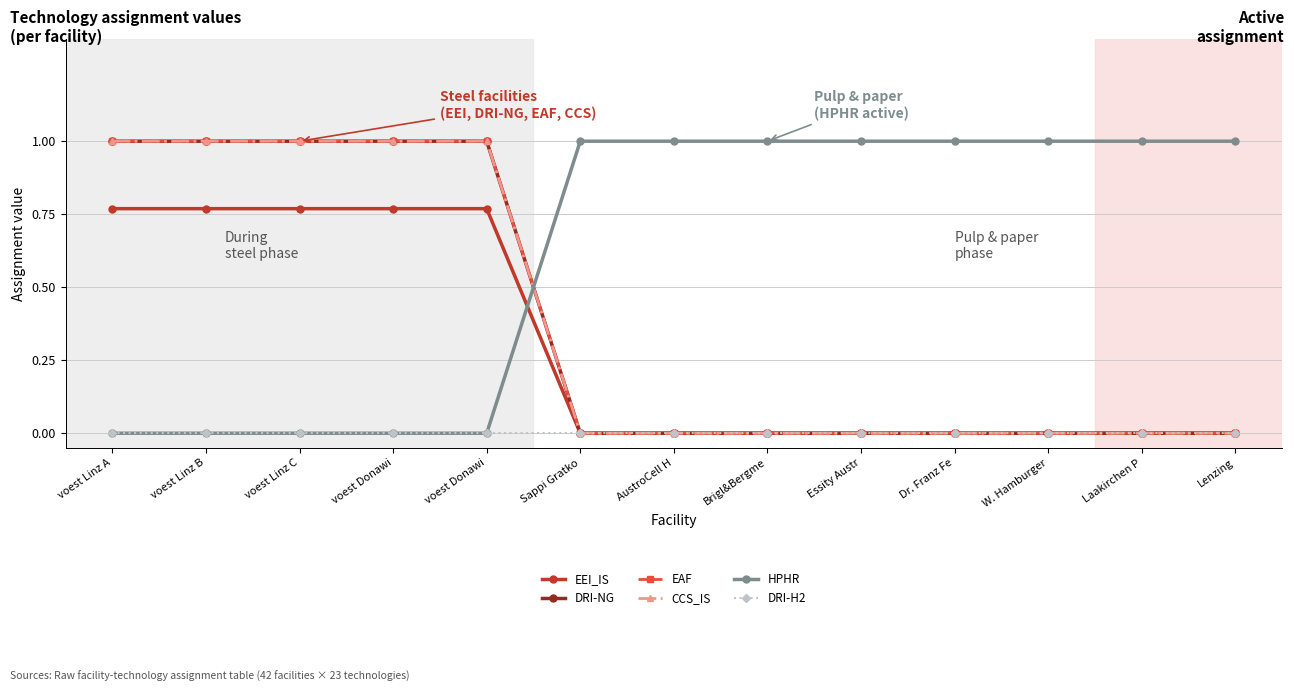

The DRI-H2 series shows 0.0 at voest Donawi. True or false?

True